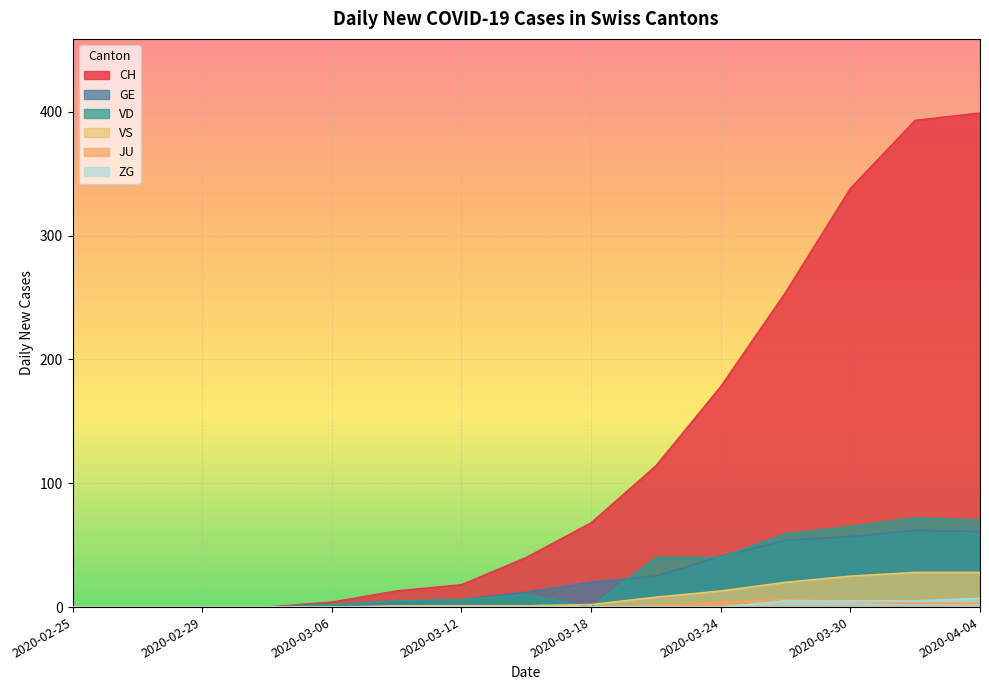

What is the difference between the VS values at 2020-02-29 and 2020-03-15?

1